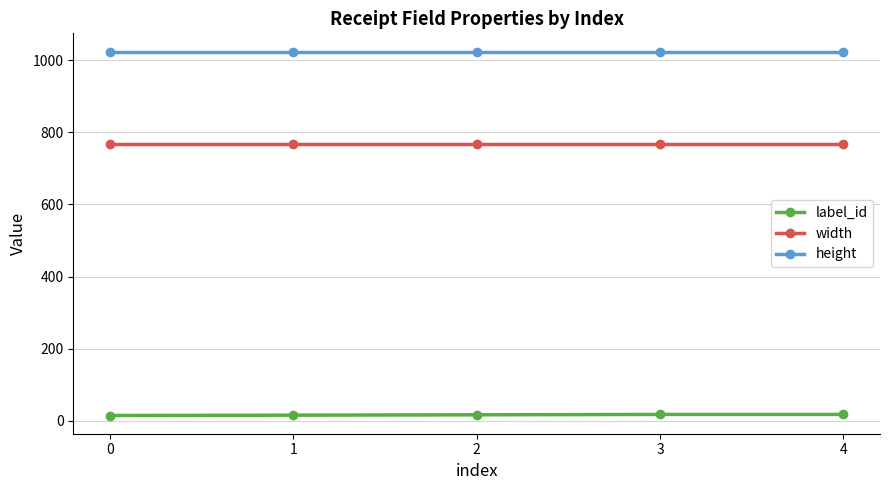

How many distinct data groups are displayed?

3